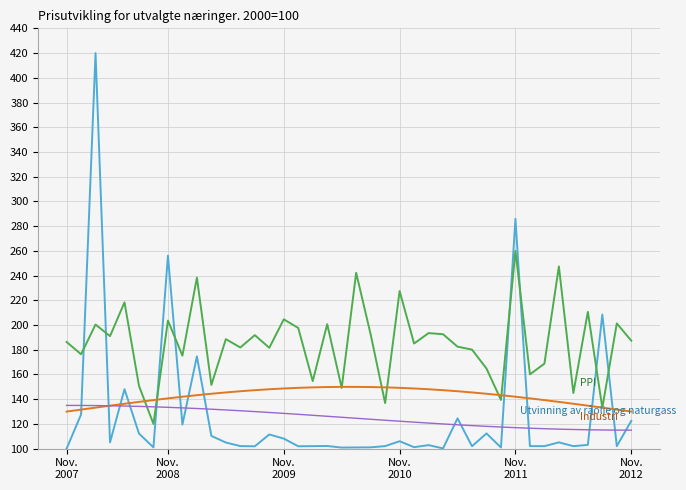

What is the minimum value shown in the chart?

100.0